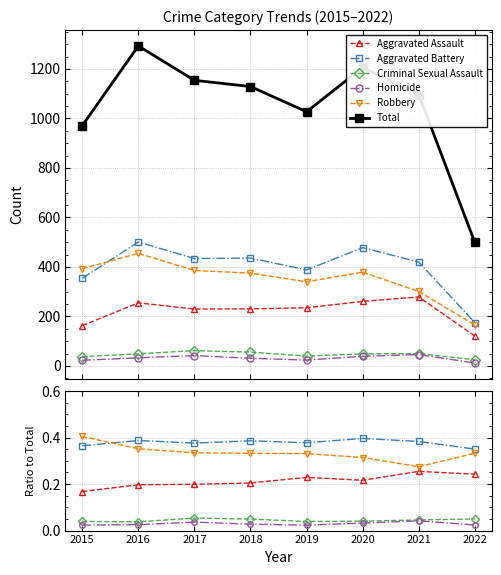

True or false: Aggravated Battery and Homicide intersect in this chart.

False